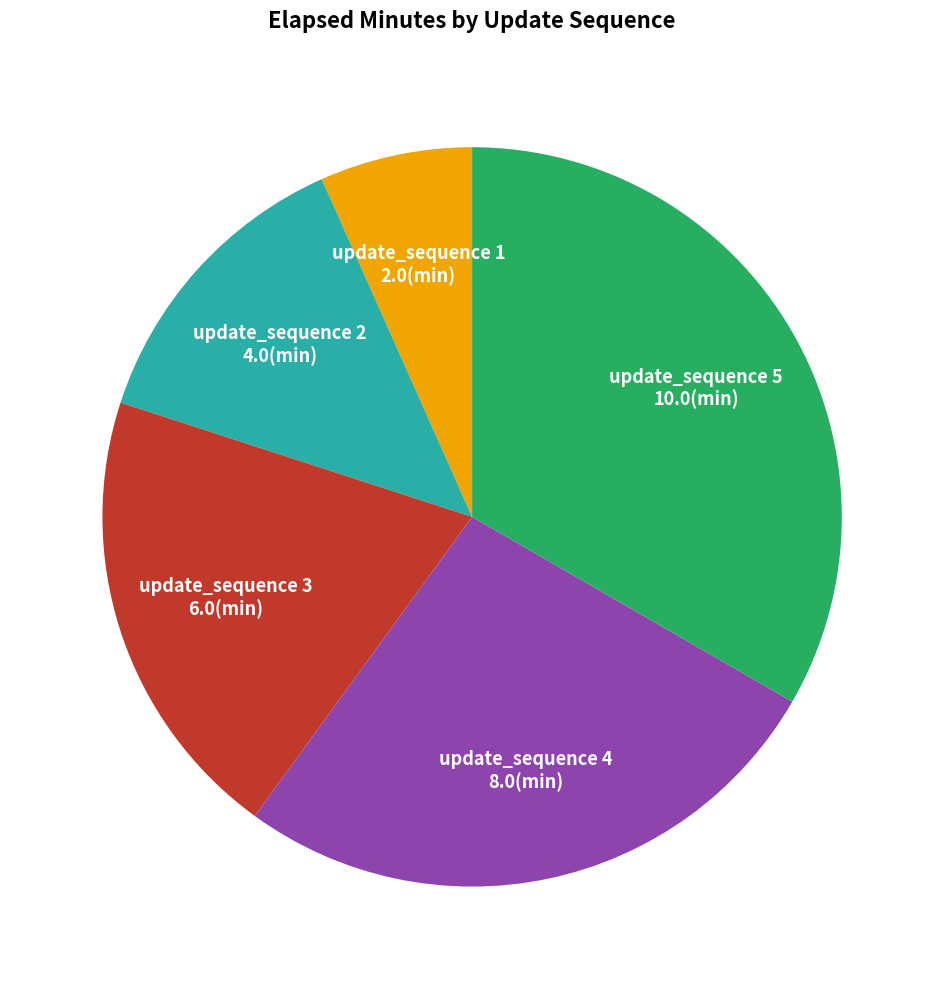

Is the sum of update_sequence 5 and update_sequence 1 greater than half?

No